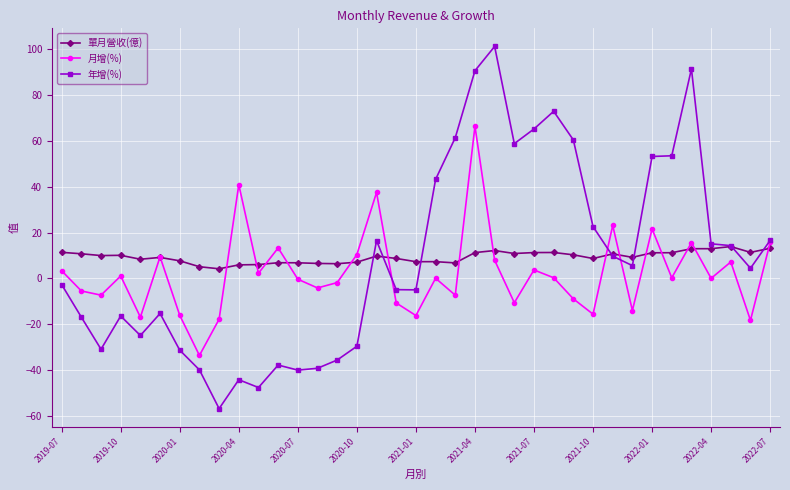

Which series has the largest range (max minus min)?

年增(%)